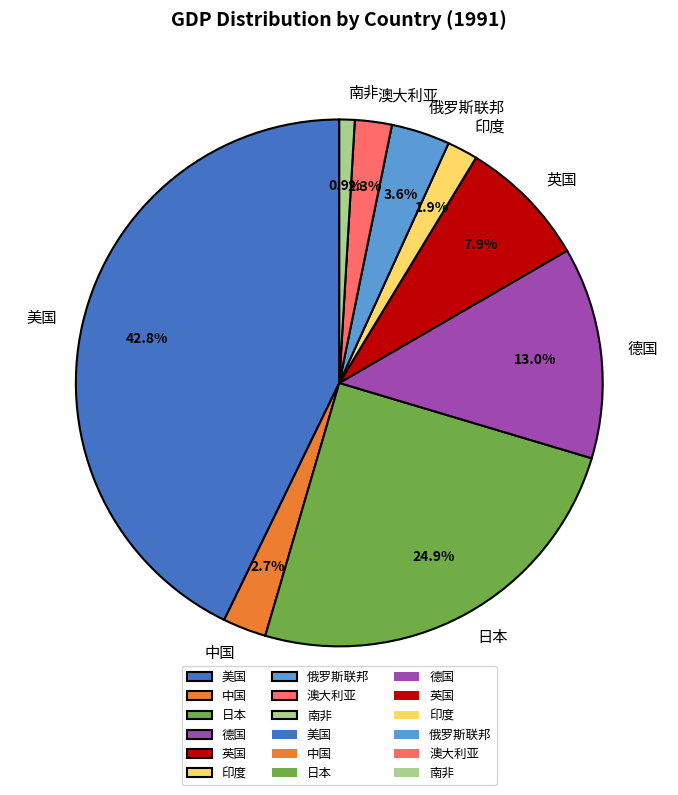

Does 澳大利亚 represent more than half of the total?

No